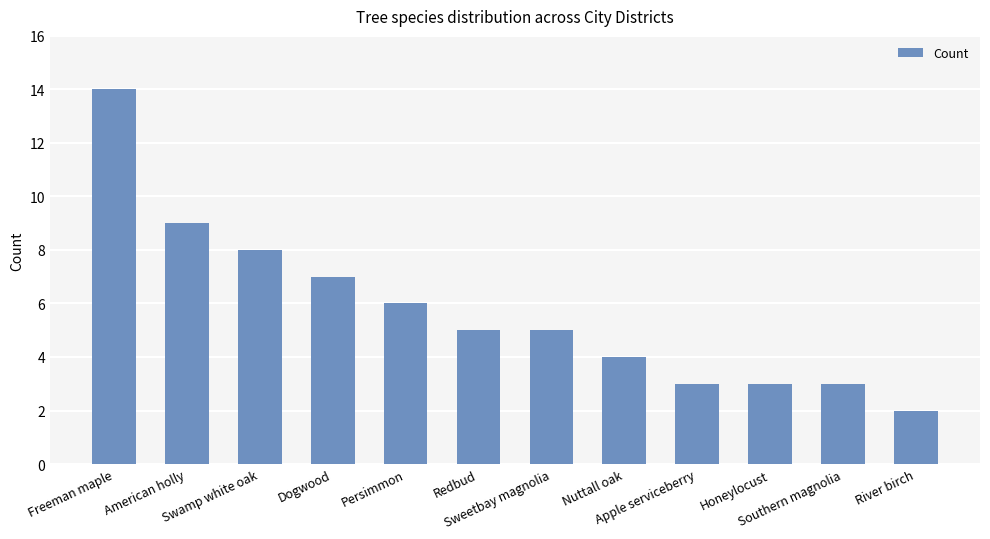

Between Persimmon and River birch, which is larger?

Persimmon